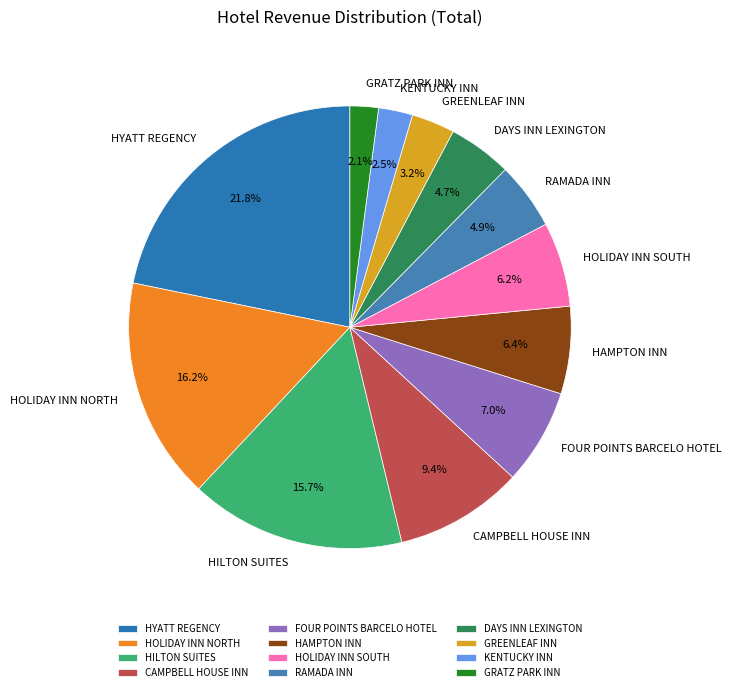

Is CAMPBELL HOUSE INN the majority of the pie?

No